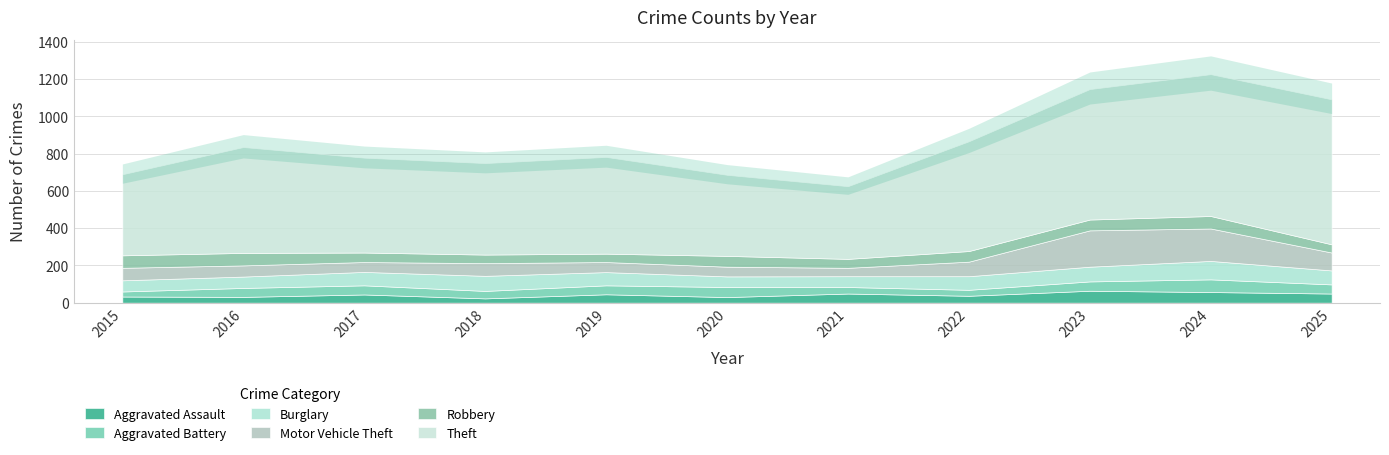

What is the sum of all Aggravated Assault values?

462